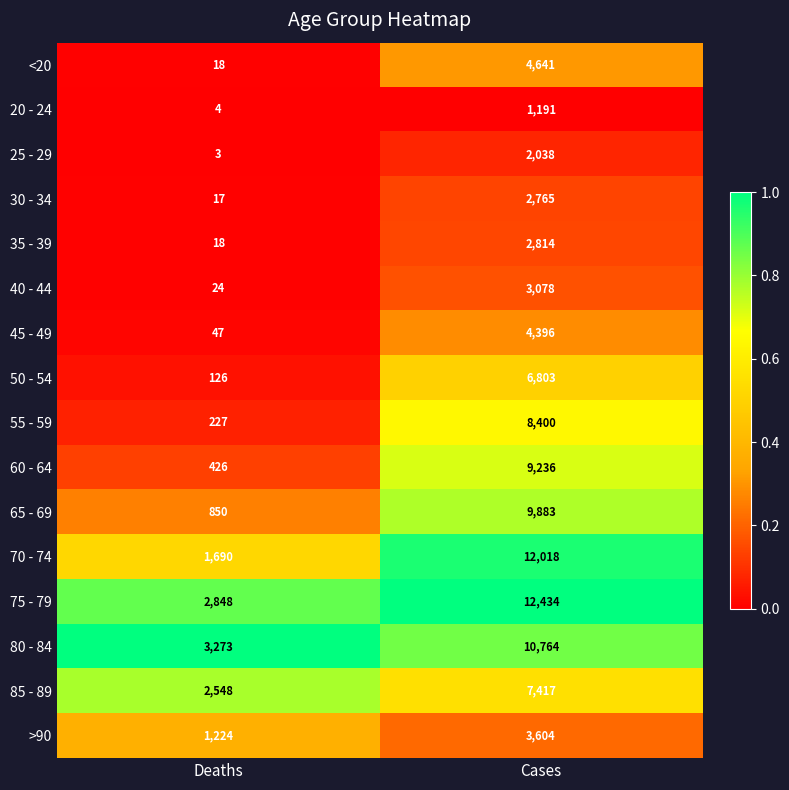

The 55 - 59 series shows 122 at Deaths. True or false?

False